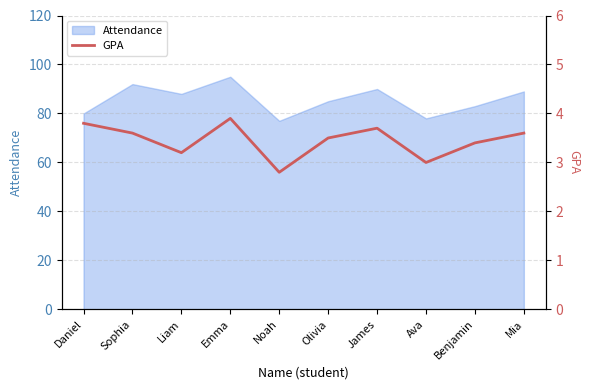

The value at Daniel is 1.8. True or false?

False